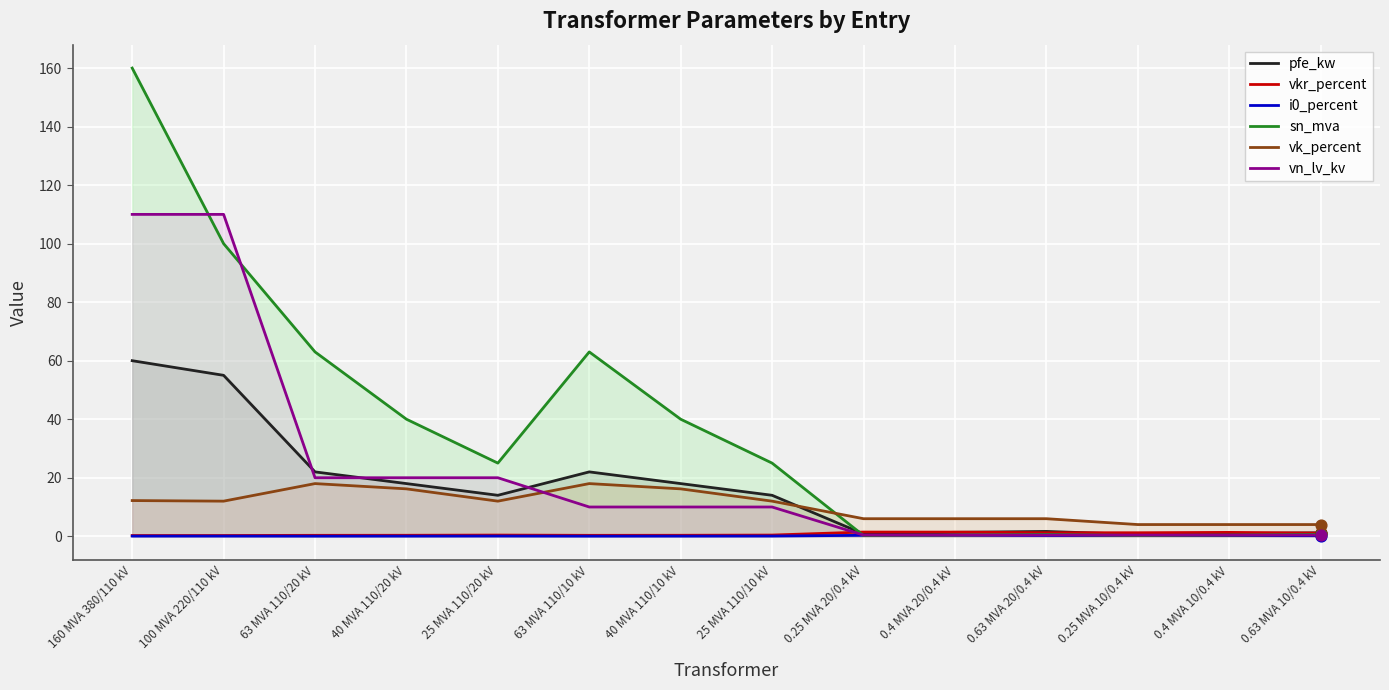

What are all the series names shown in the legend?

pfe_kw, vkr_percent, i0_percent, sn_mva, vk_percent, vn_lv_kv